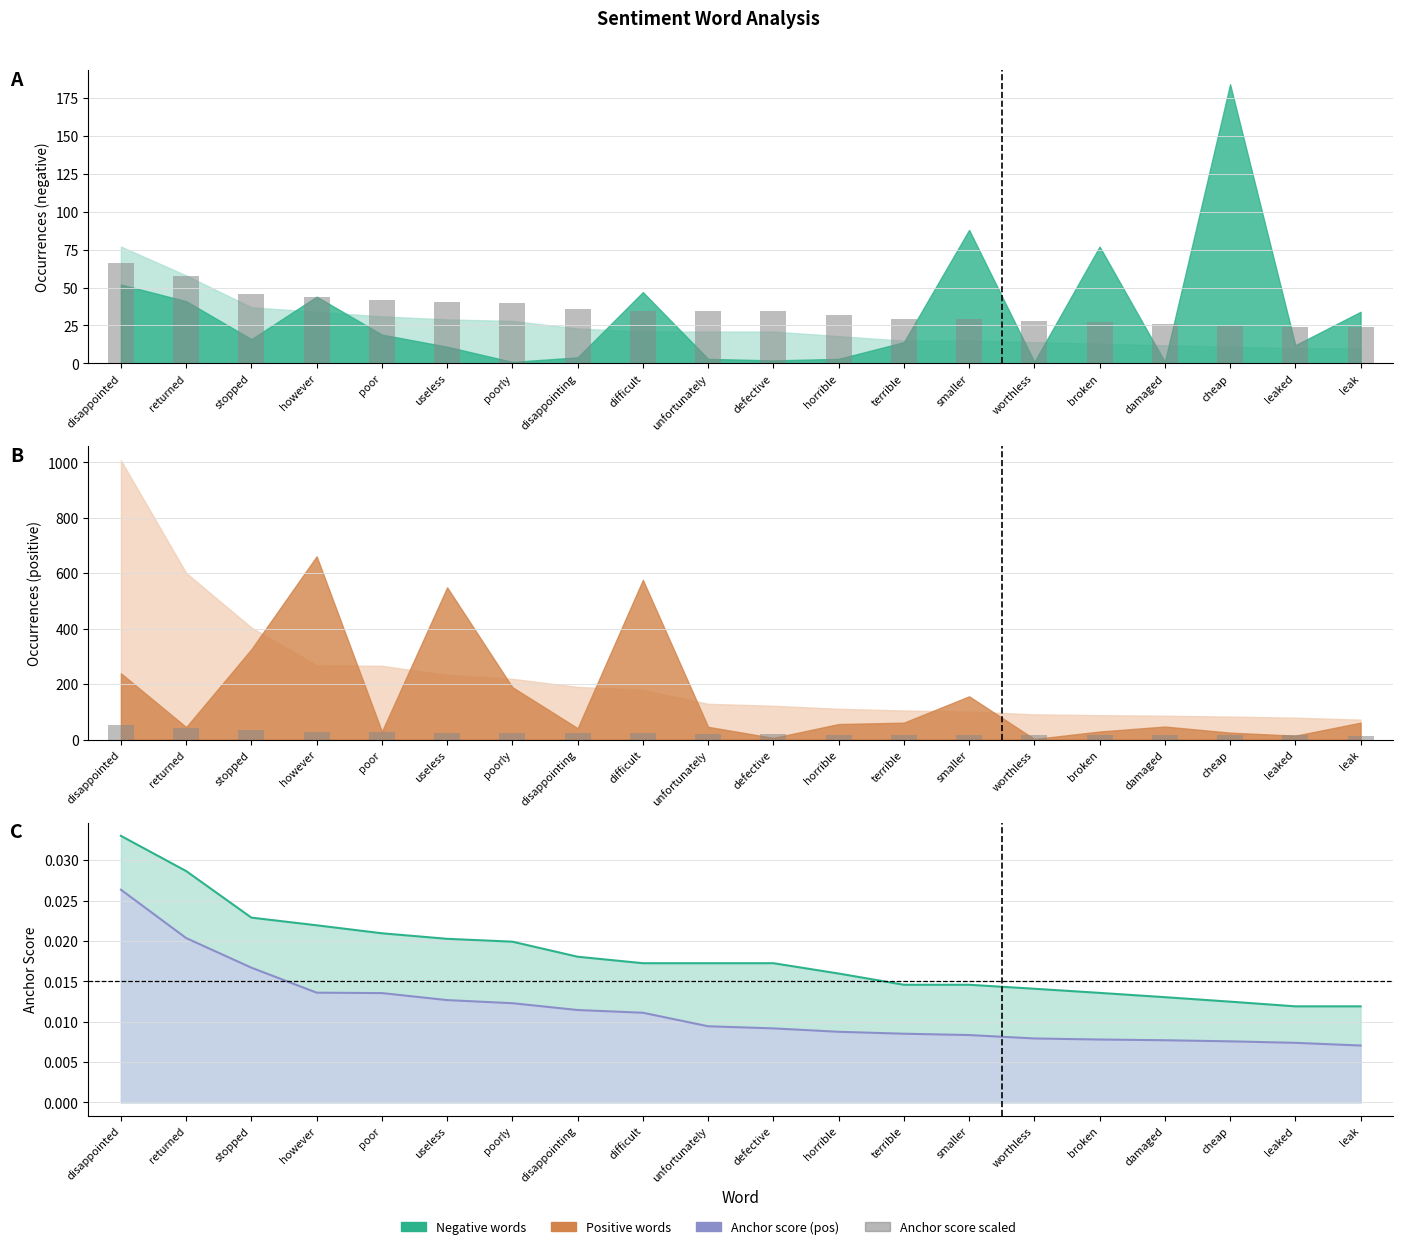

Is the value of anchor score (pos) at smaller greater than the value of anchor score (neg) at cheap?

No